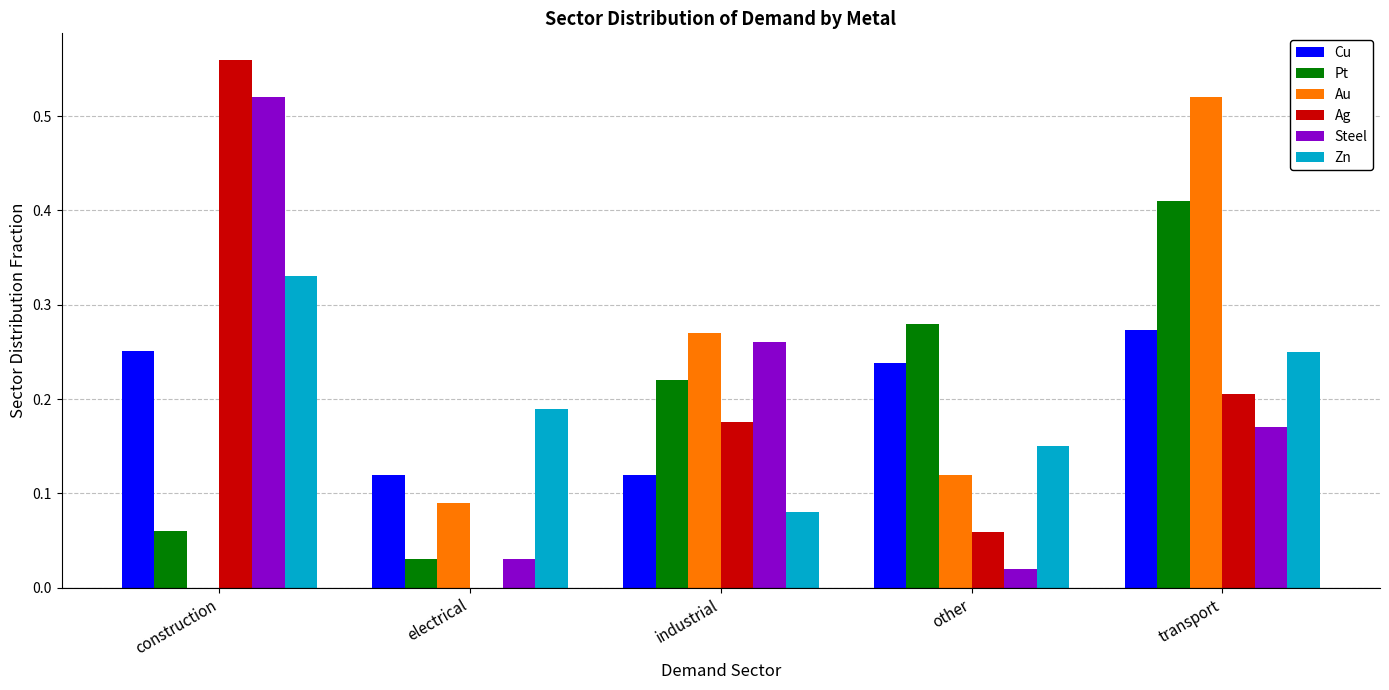

Is the value of Steel at construction greater than the value of Cu at construction?

Yes